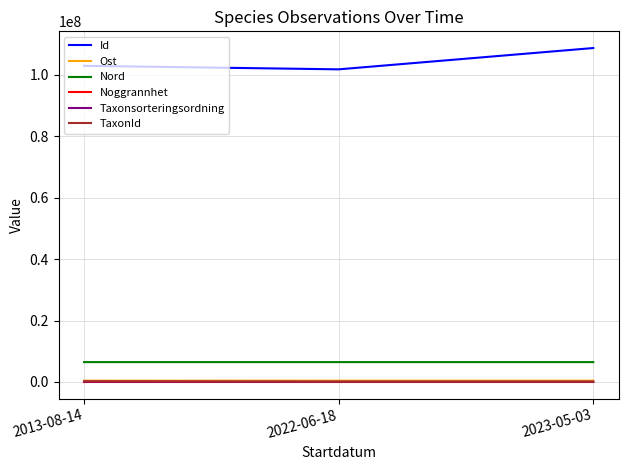

The value of Nord at 2013-08-14 is 10793833.6. True or false?

False